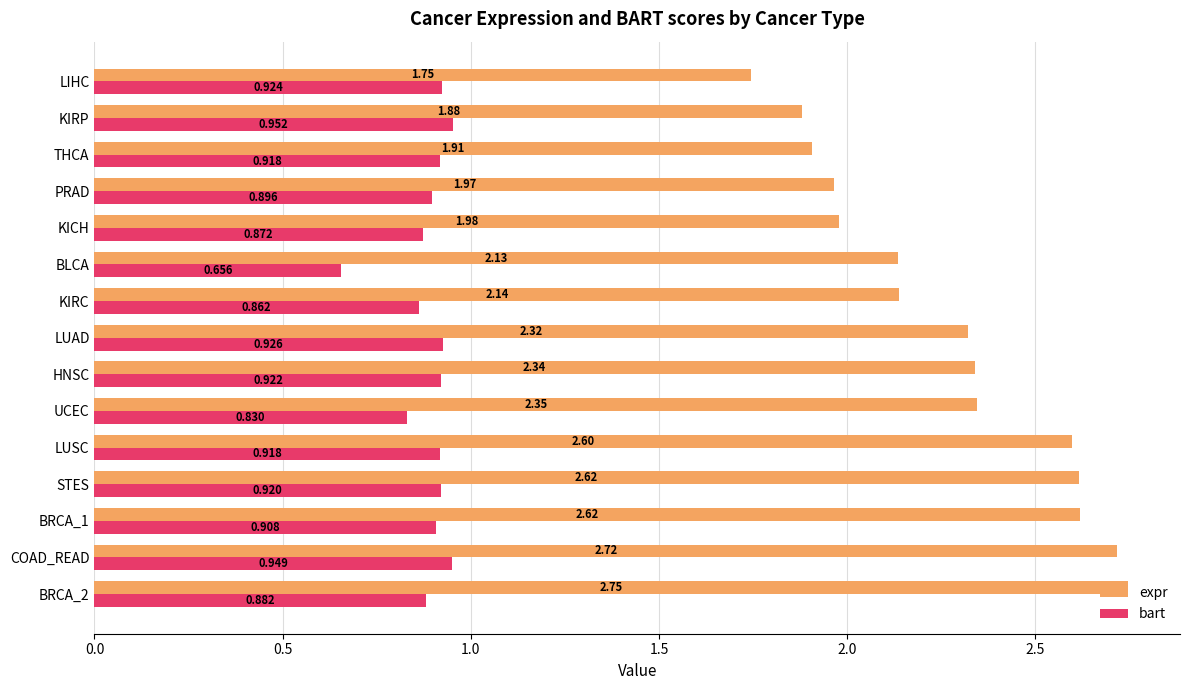

Which series has the widest spread of values?

expr